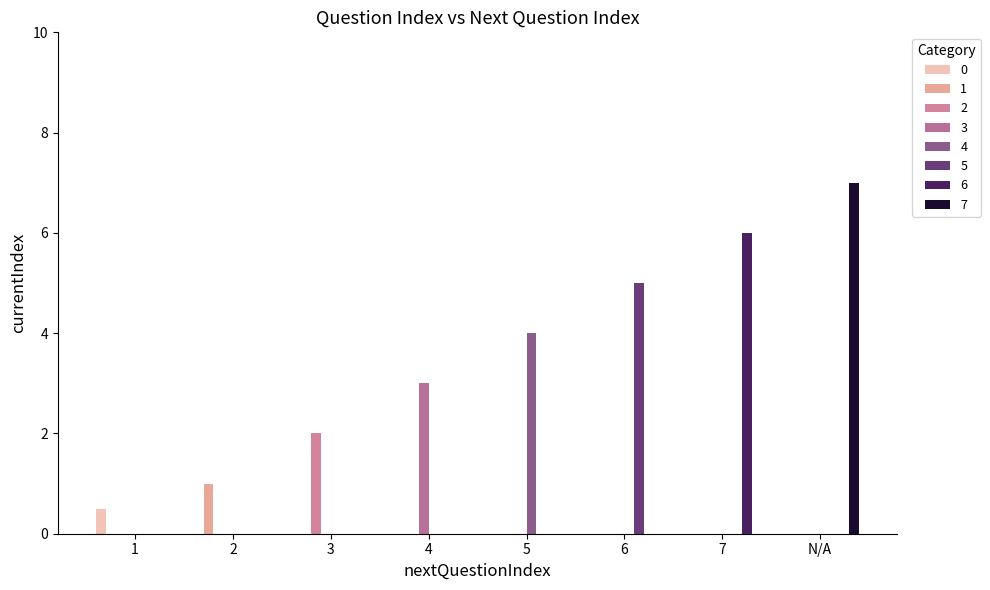

Are the bars grouped side by side (vs. stacked)?

Yes